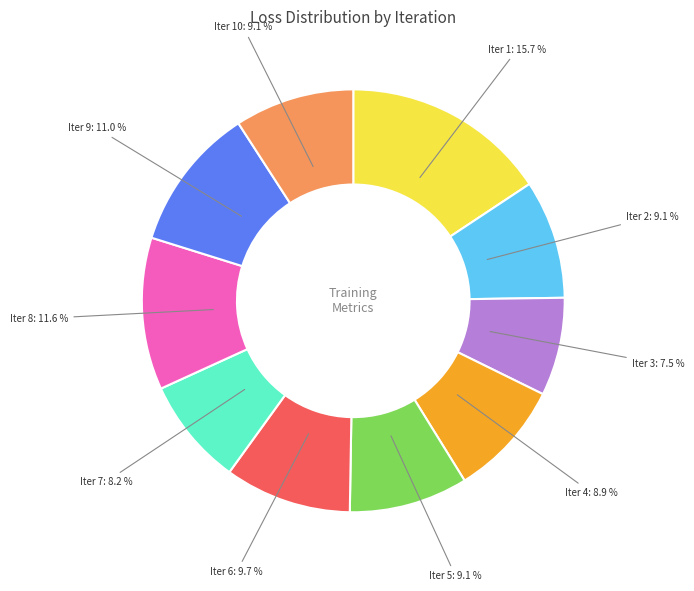

How many slices are in this pie chart?

10